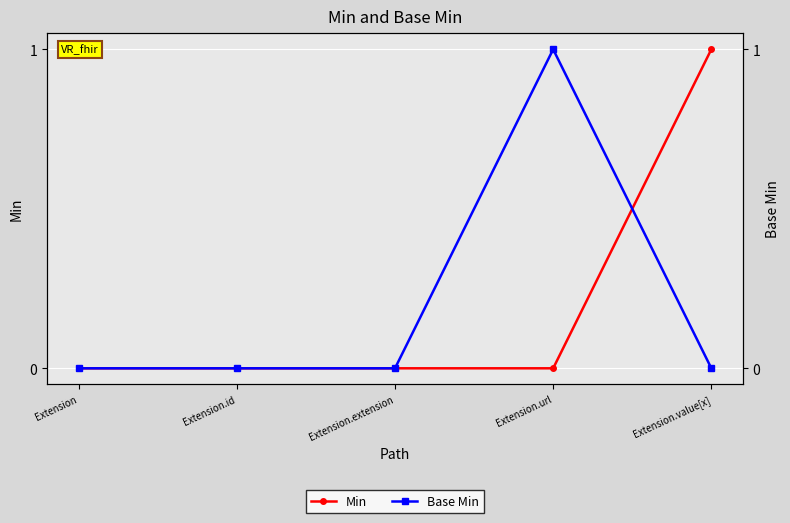

Between Extension.extension and Extension.value[x], which is larger?

Extension.value[x]